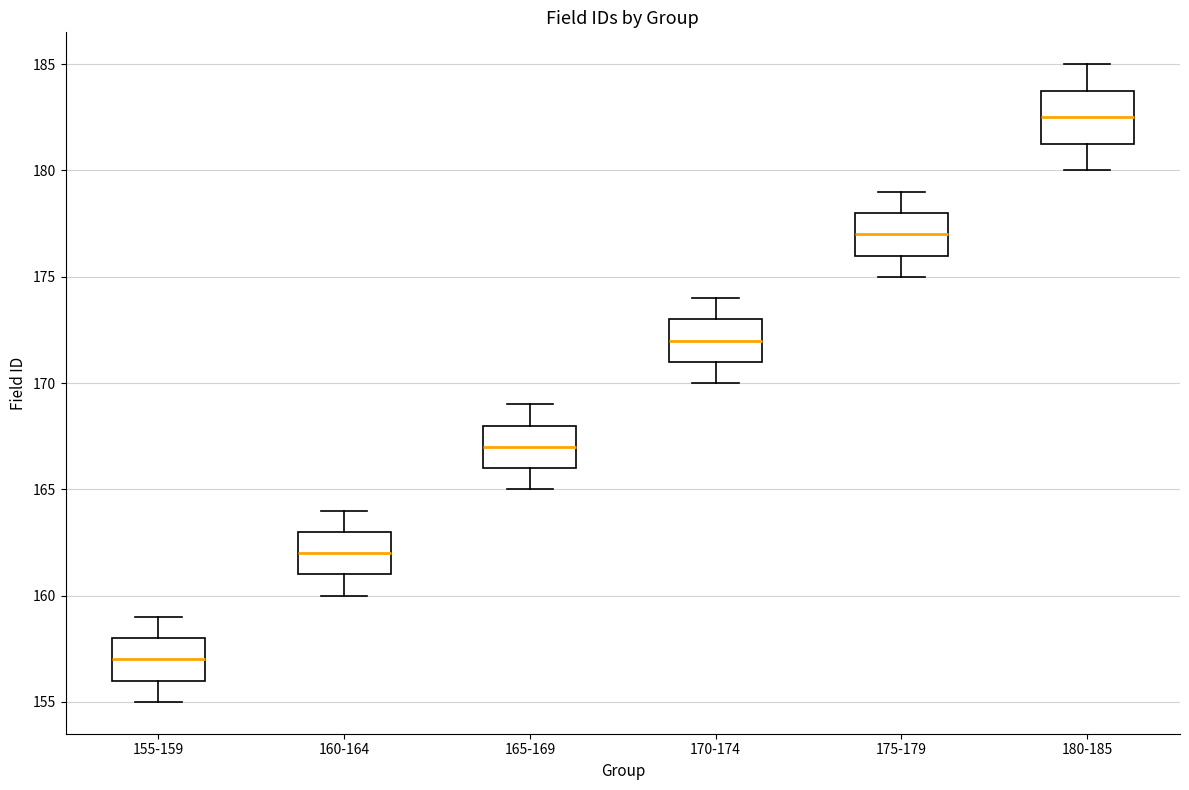

Reading left to right, read every box against the y-axis: the position of its median line, the range the box covers, and the ends of its whiskers. The values are not printed on the chart, so give them approximately, as read against the axis.

155-159: median 157.0, box 156.0 to 158.0, whiskers 155.0 to 159.0
160-164: median 162.0, box 161.0 to 163.0, whiskers 160.0 to 164.0
165-169: median 167.0, box 166.0 to 168.0, whiskers 165.0 to 169.0
170-174: median 172.0, box 171.0 to 173.0, whiskers 170.0 to 174.0
175-179: median 177.0, box 176.0 to 178.0, whiskers 175.0 to 179.0
180-185: median 182.5, box 181.5 to 184.0, whiskers 180.0 to 185.0